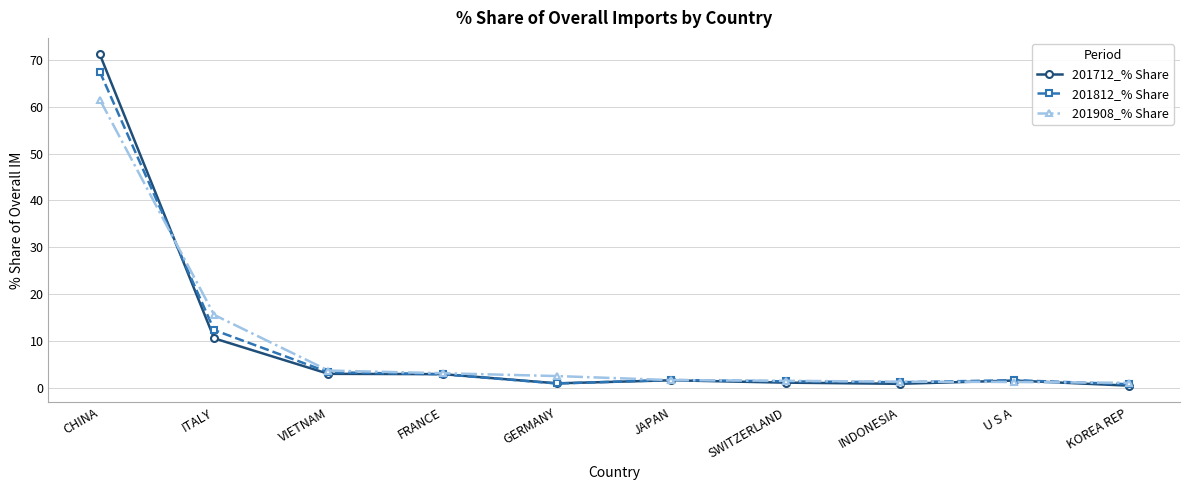

What is the value of the 201812_% Share point at the 2nd from the left?

12.3